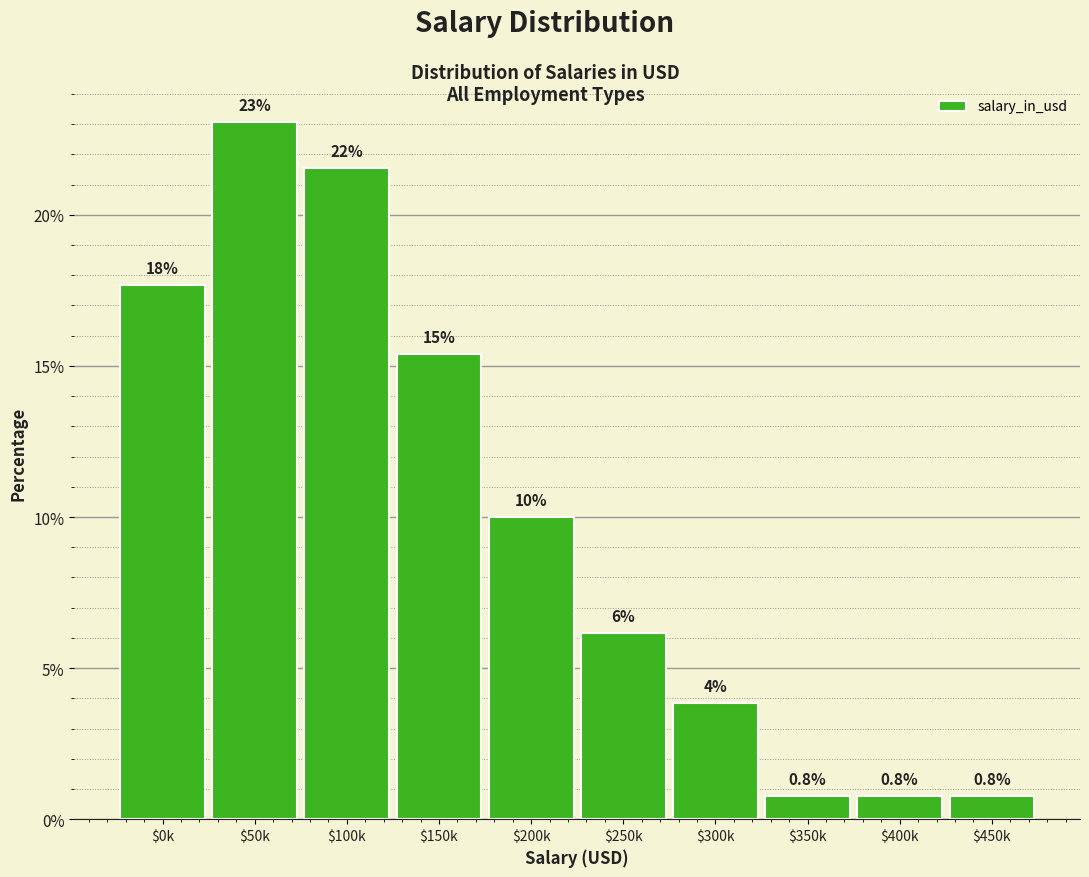

What is the maximum value shown in the chart?

23.1